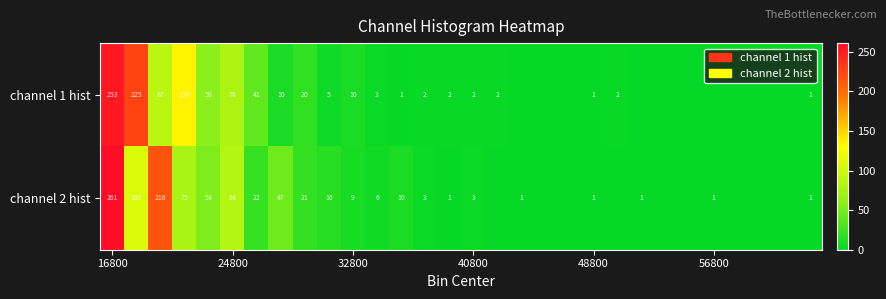

The value of channel 1 hist at 16800 is 253. True or false?

True